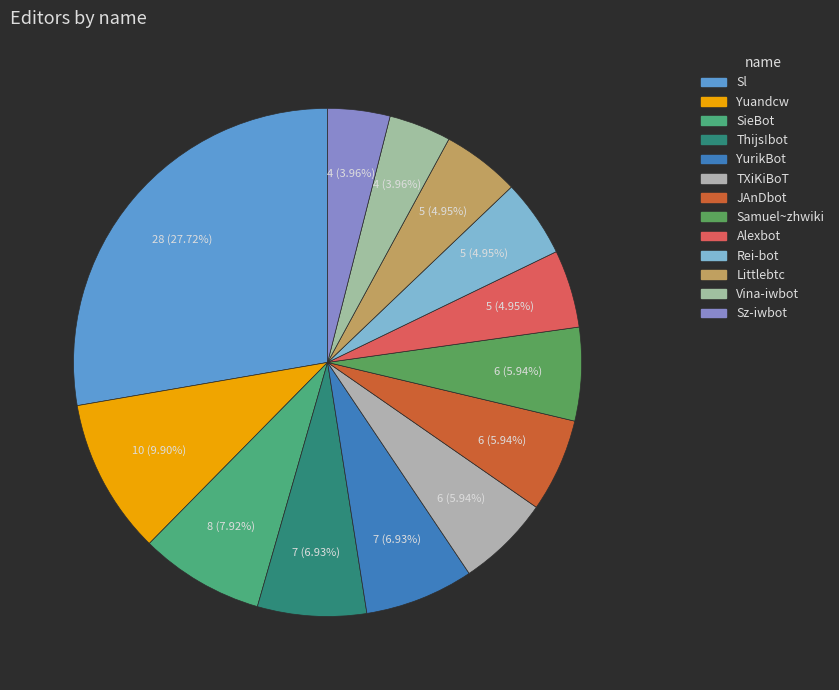

Is Alexbot the majority of the pie?

No